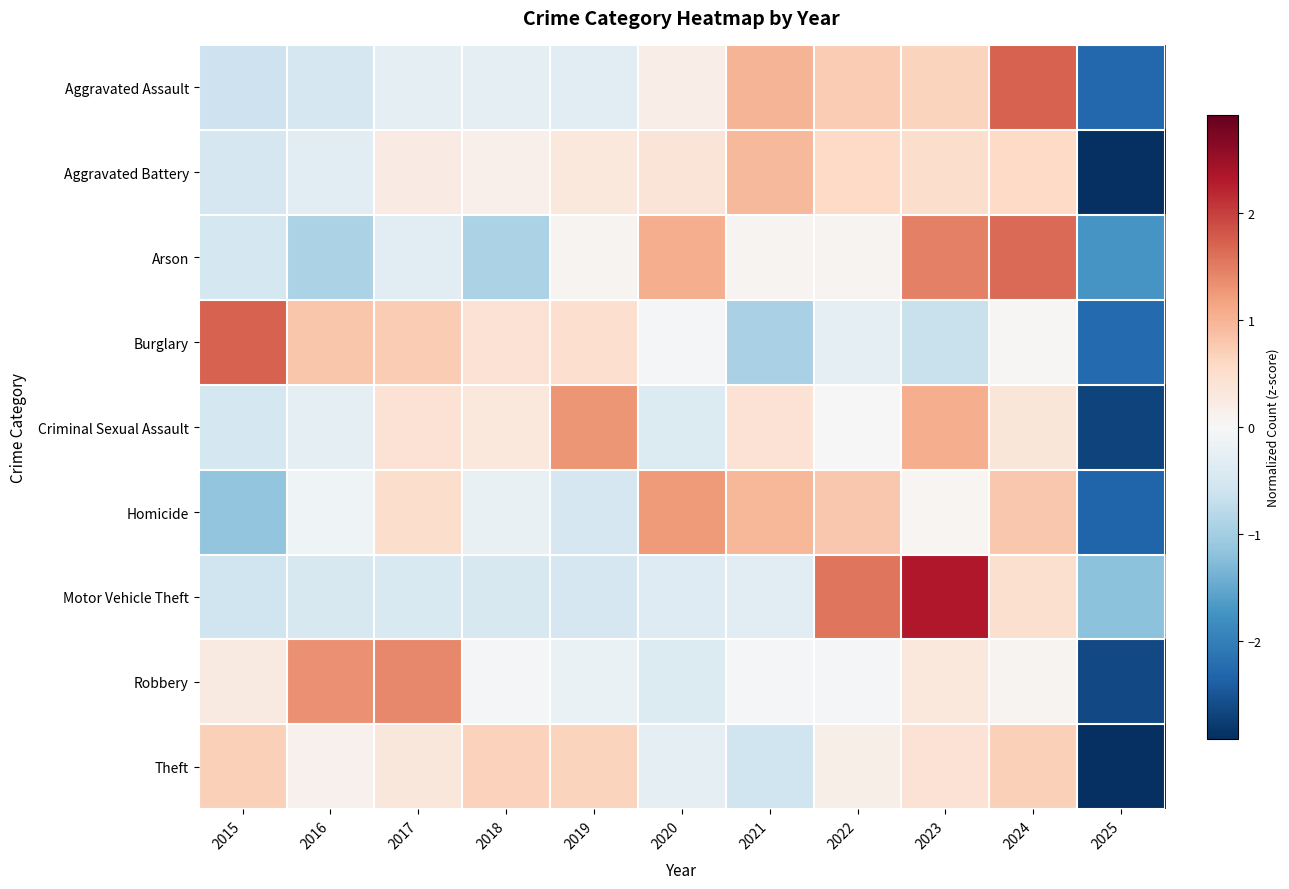

What is the total value across all series at 2020?

1.4